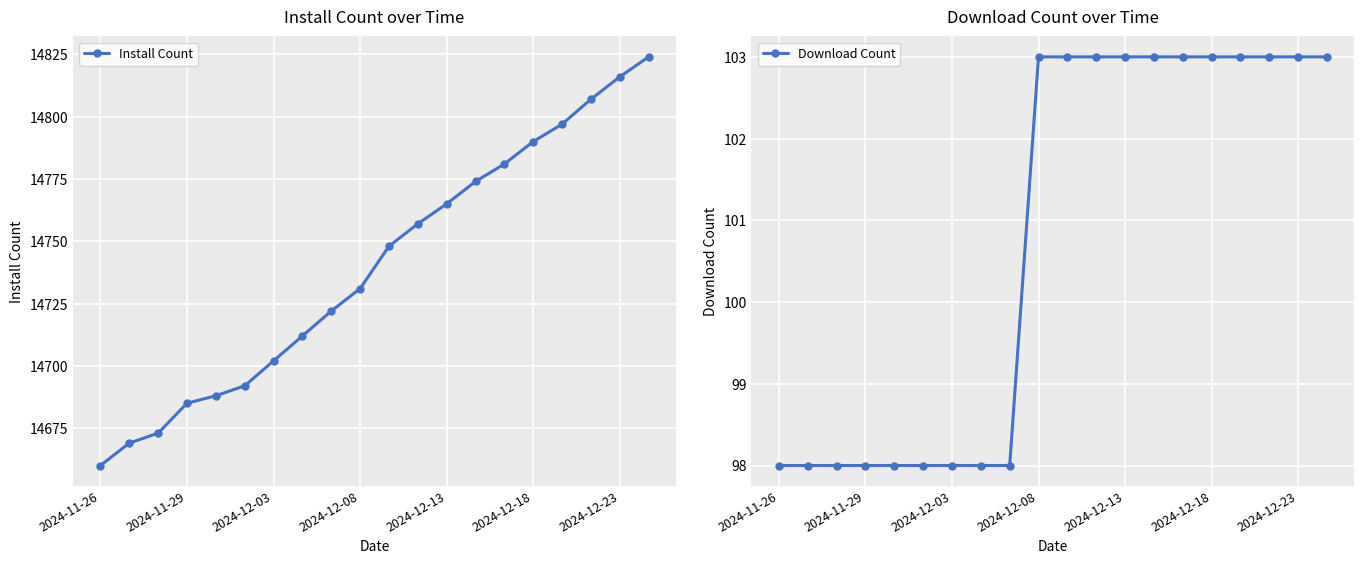

True or false: Install Count and Download Count cross at least once.

False